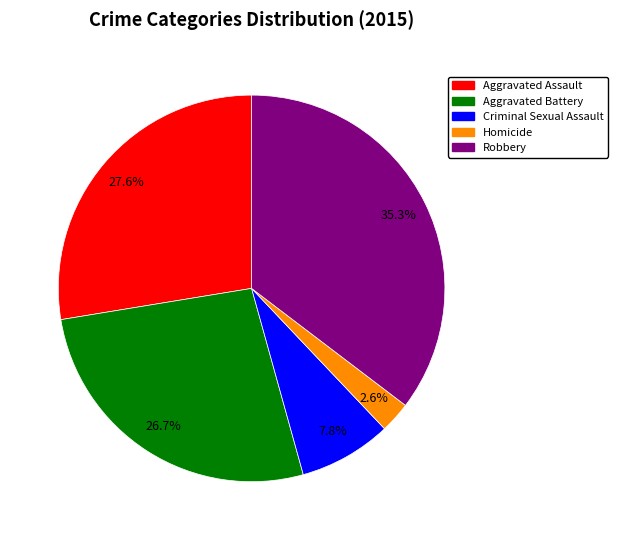

To the nearest percent, what is the average slice percentage?

20%